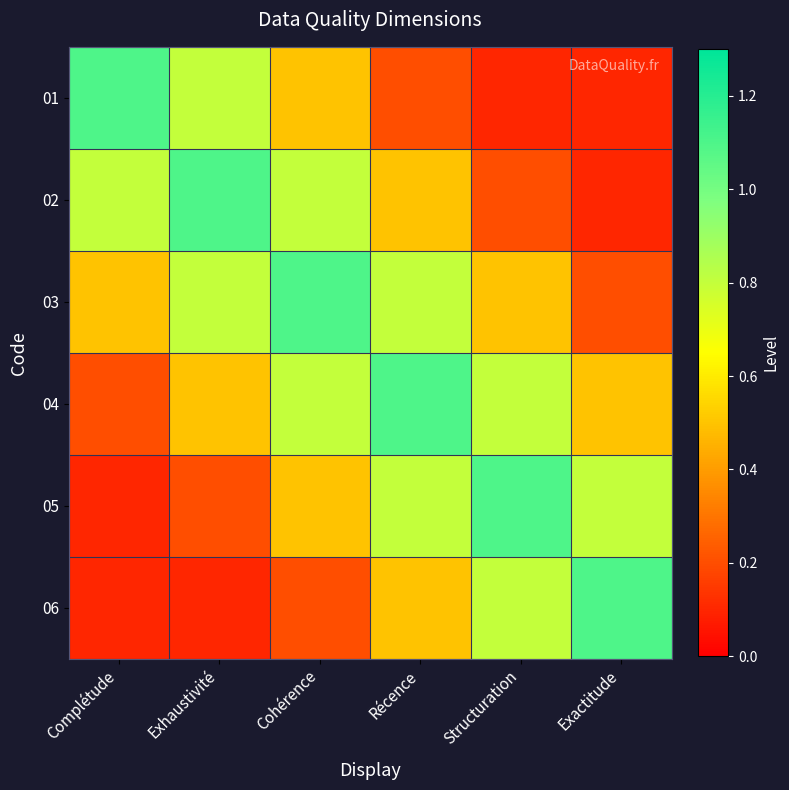

What is the total value across all series at Récence?

3.9